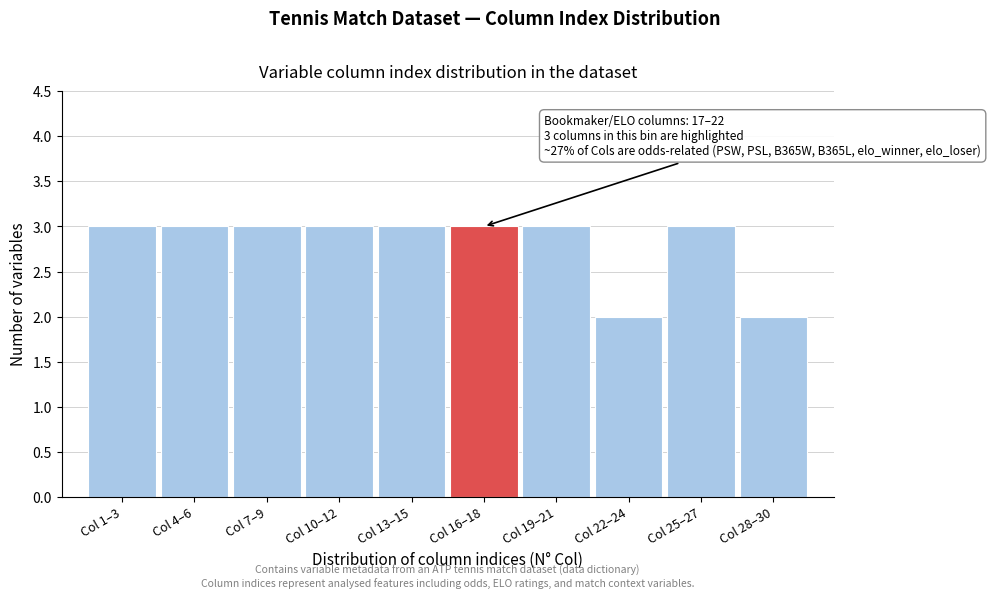

Reading left to right, what are all the values shown in this chart?

Col 1–3=3	Col 4–6=3	Col 7–9=3	Col 10–12=3	Col 13–15=3	Col 16–18=3	Col 19–21=3	Col 22–24=2	Col 25–27=3	Col 28–30=2